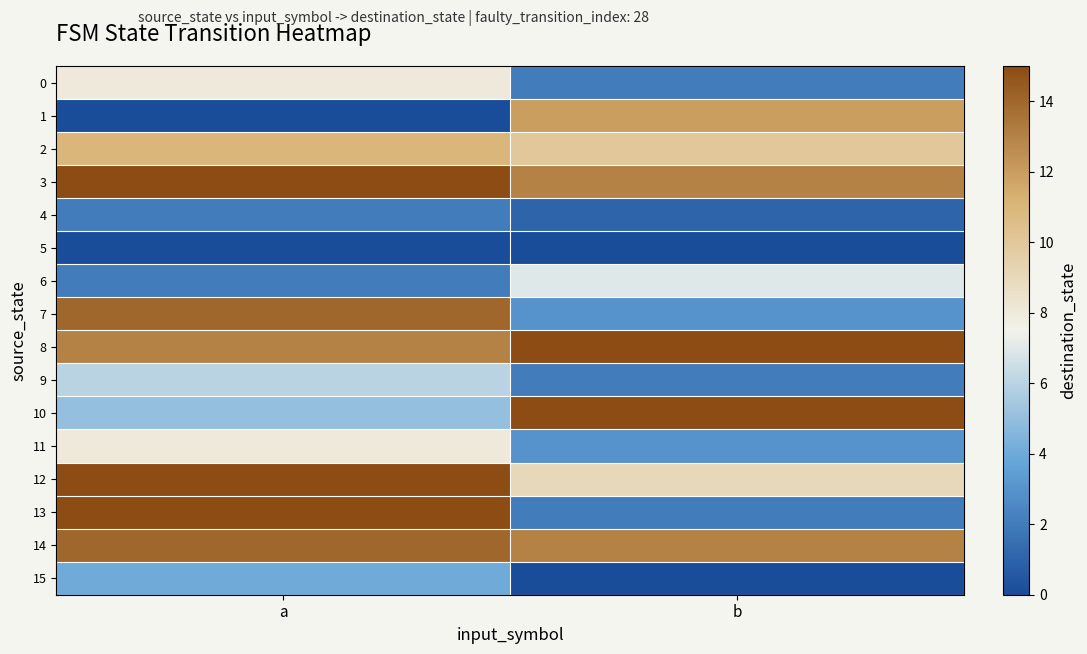

At which category is the sum across all series the highest?

a